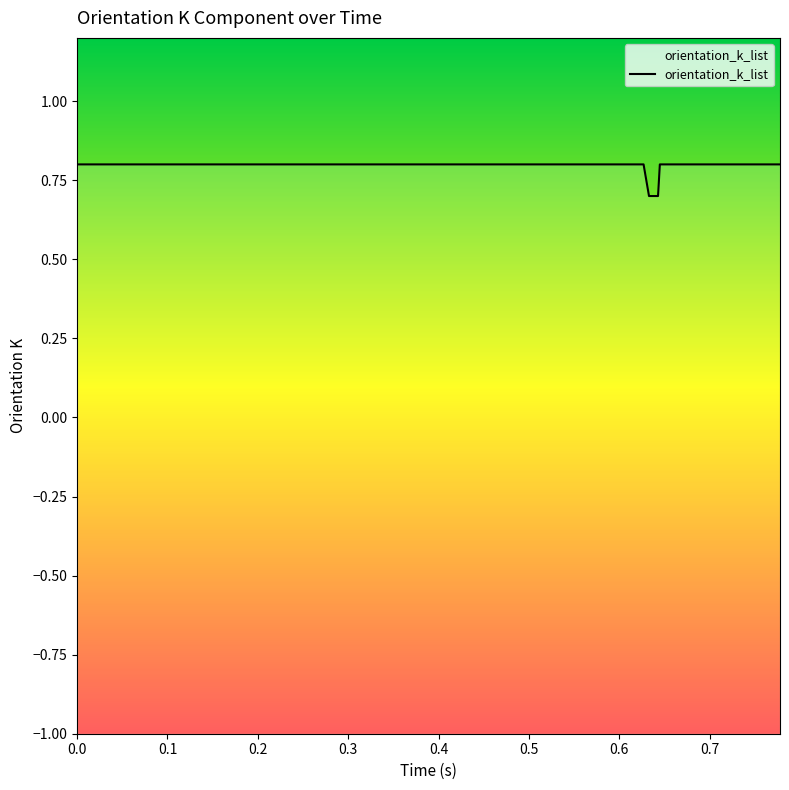

Reading right to left, what are all the values shown in this chart?

0.8	0.8	0.8	0.8	0.8	0.8	0.8	0.7	0.7	0.8	0.8	0.8	0.8	0.8	0.8	0.8	0.8	0.8	0.8	0.8	0.8	0.8	0.8	0.8	0.8	0.8	0.8	0.8	0.8	0.8	0.8	0.8	0.8	0.8	0.8	0.8	0.8	0.8	0.8	0.8